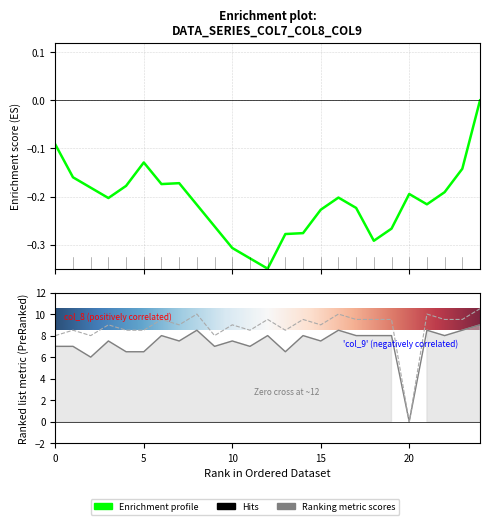

True or false: col_9 has a value of 14.5 at 10.

False